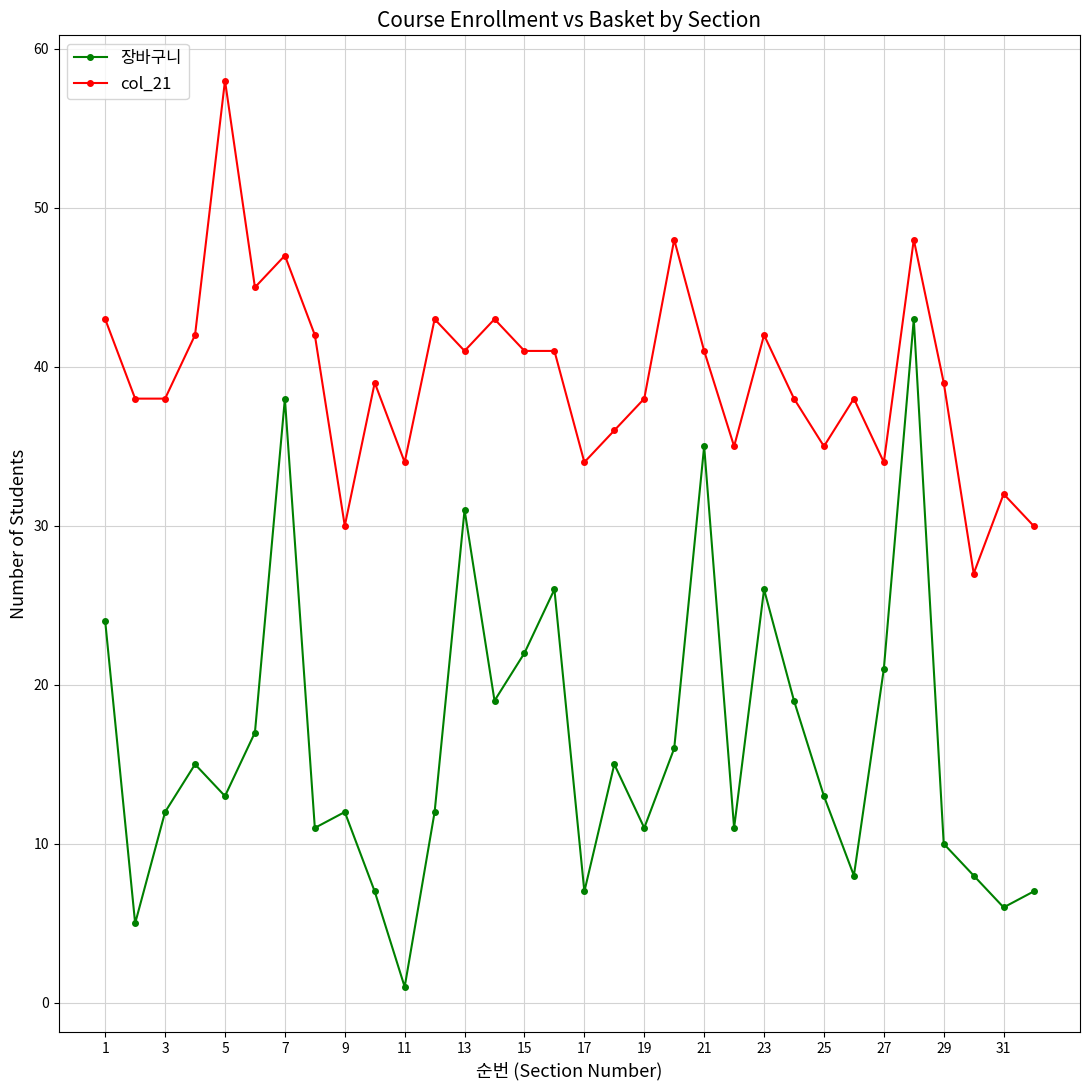

Which series has the largest range (max minus min)?

장바구니